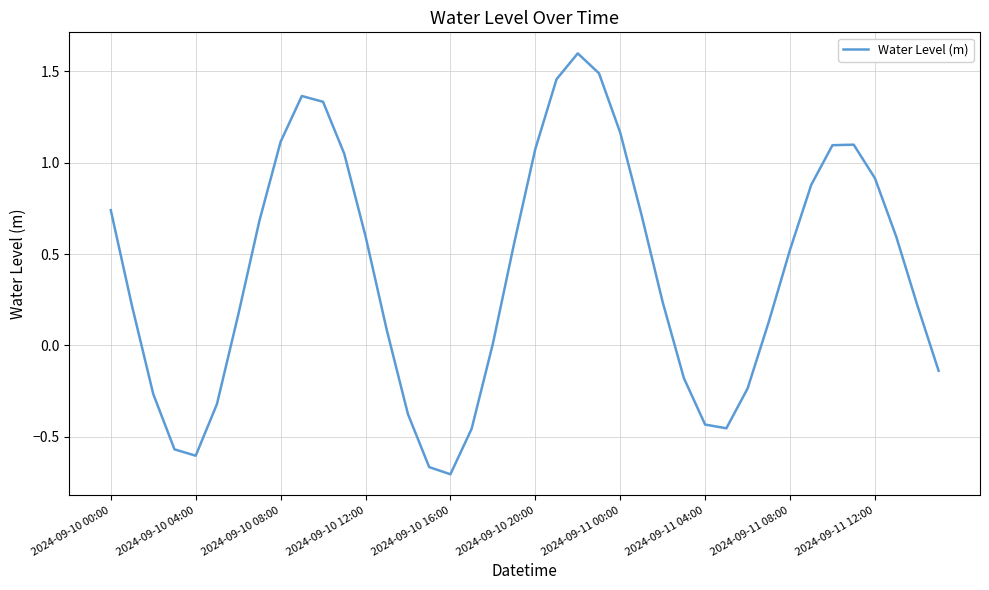

What is the greatest value displayed?

1.6